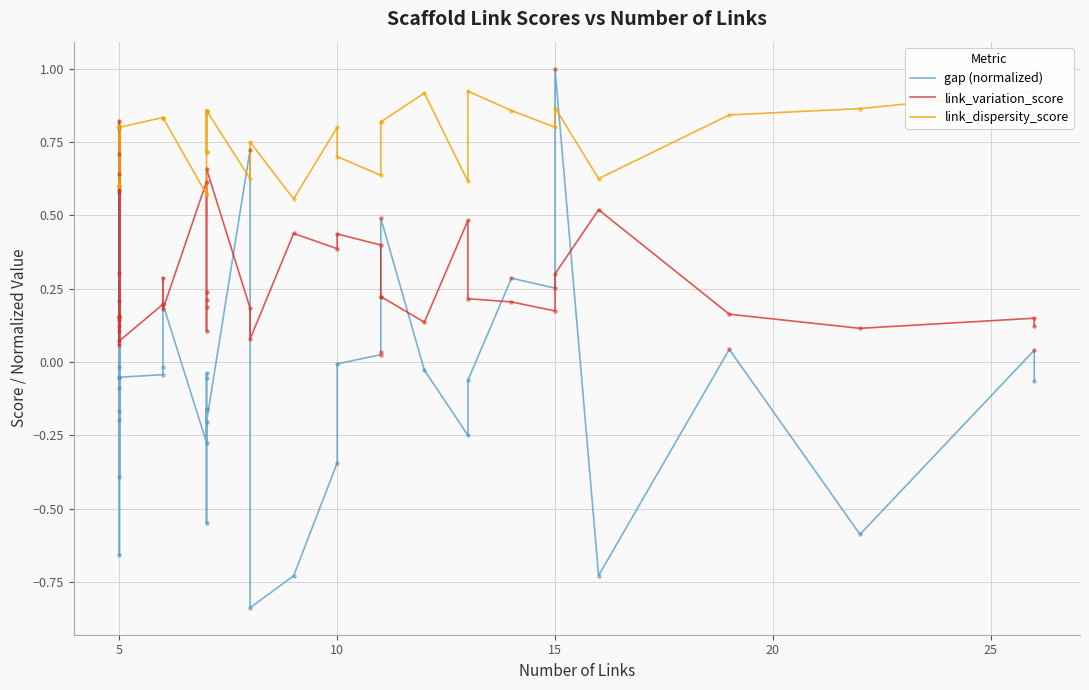

Which series reaches the maximum Y coordinate?

gap (normalized)